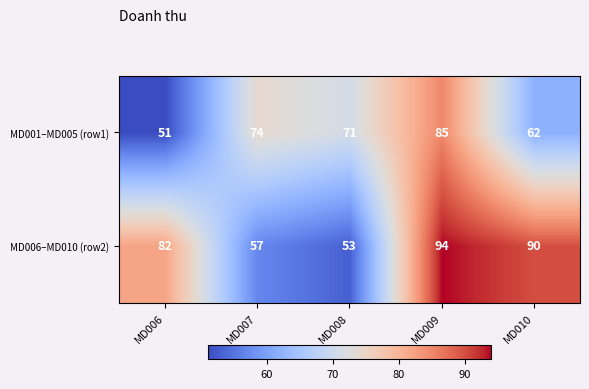

What is the approximate value of MD006–MD010 (row2) at MD007?

57